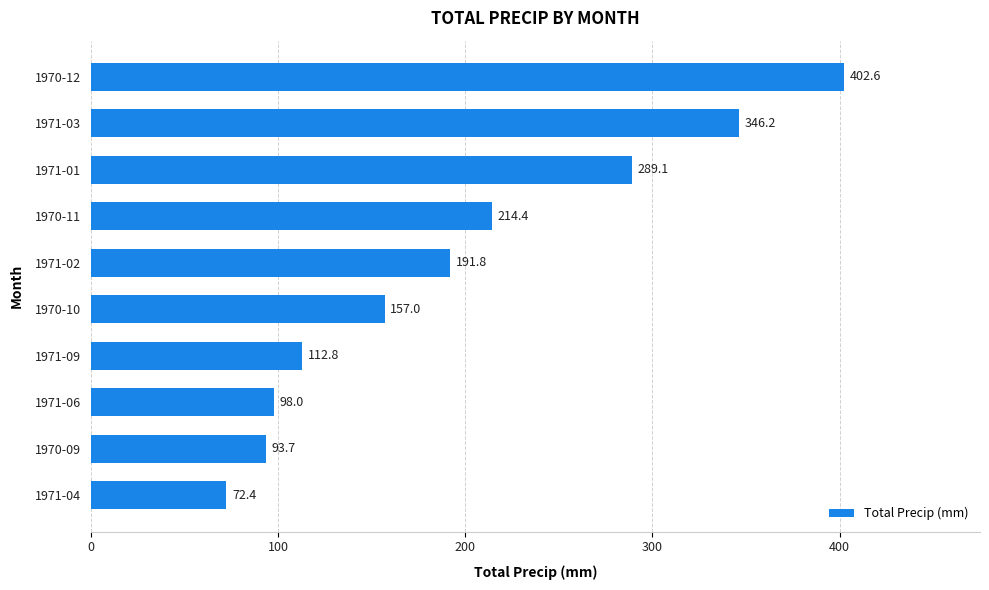

Between 1971-03 and 1971-01, which is larger?

1971-03